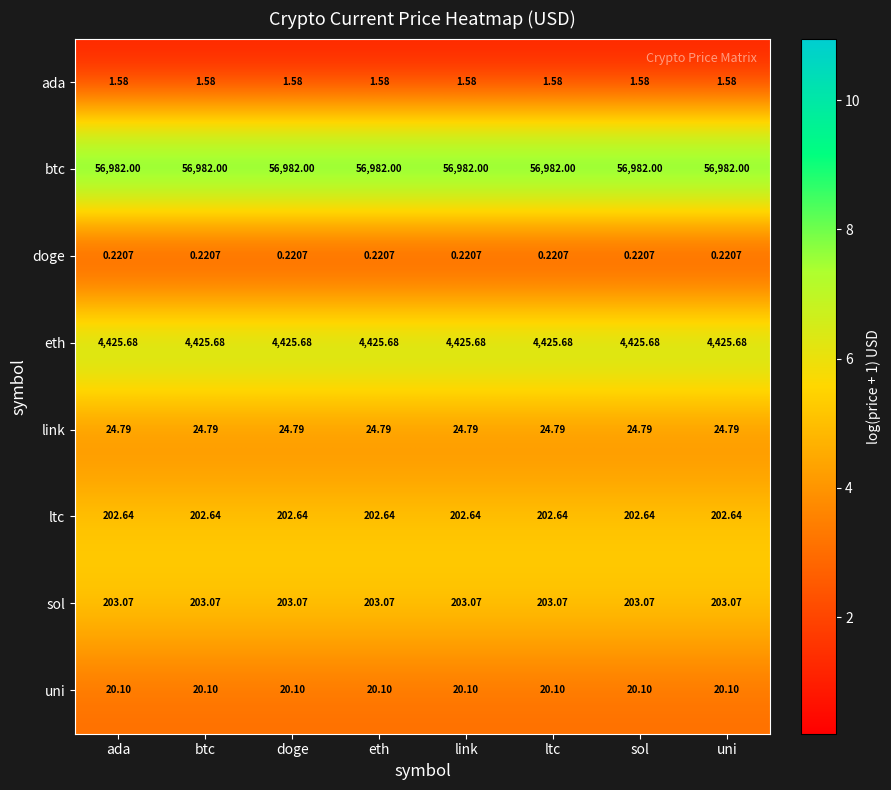

Count the number of categories in the chart.

8